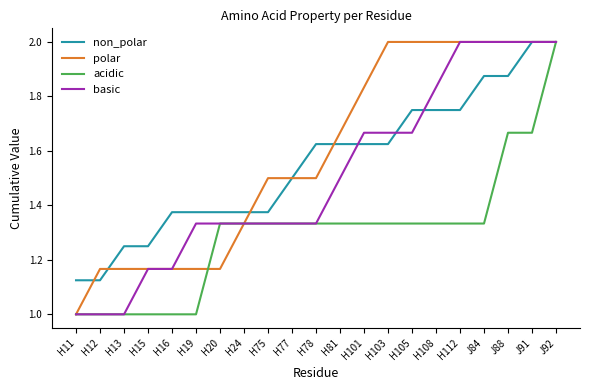

What position from the right is J91?

2